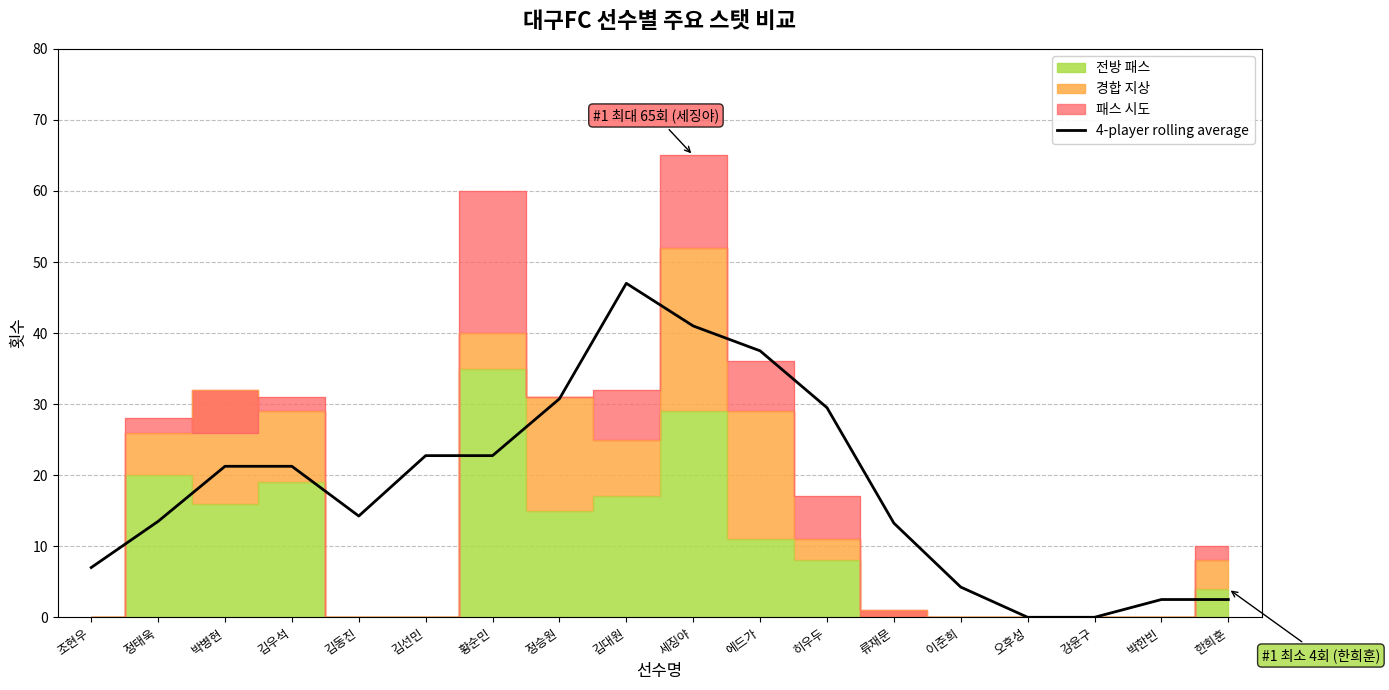

What is the average value?

18.4